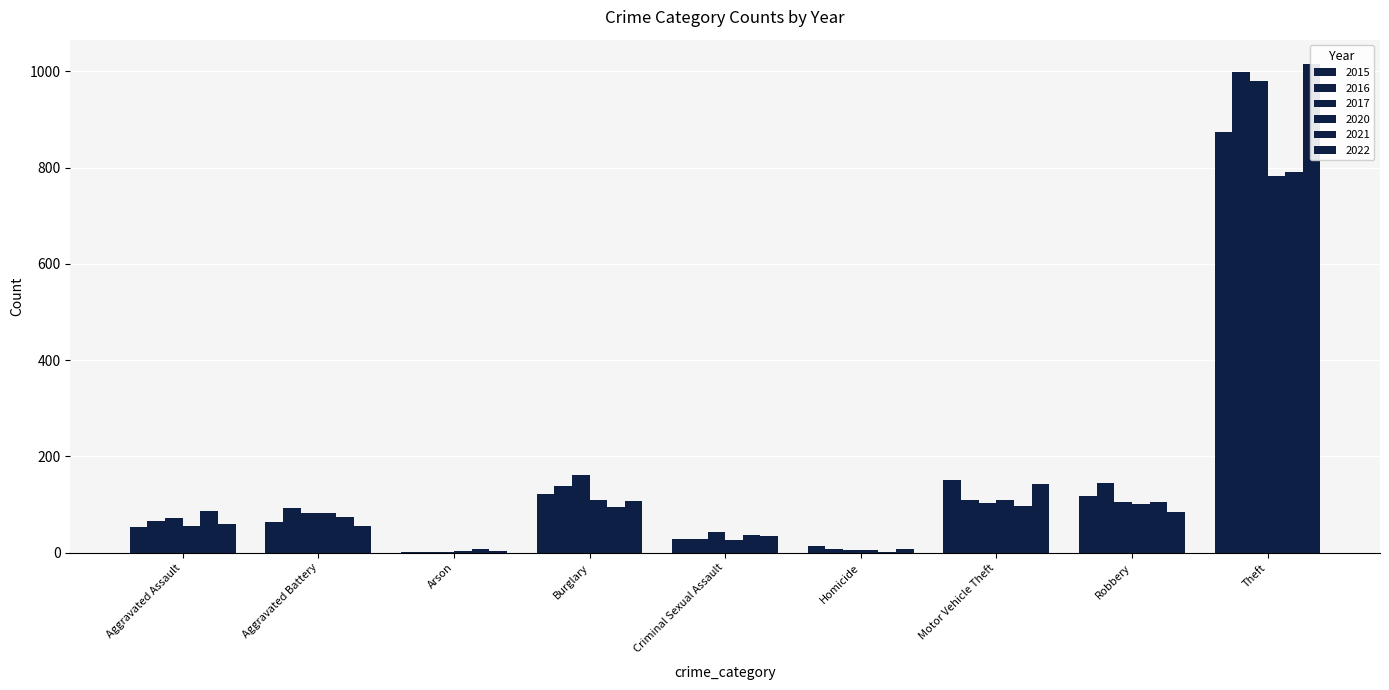

Are the bars horizontal?

No